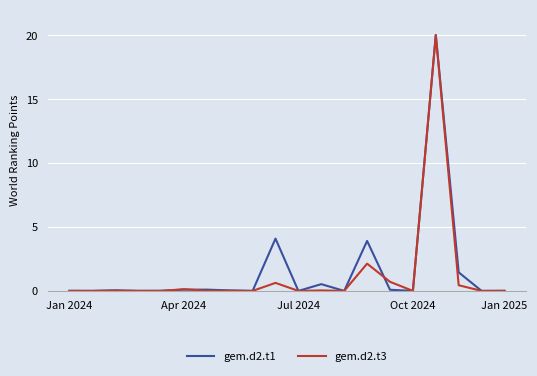

What is the label of the 11th point from the right?

9